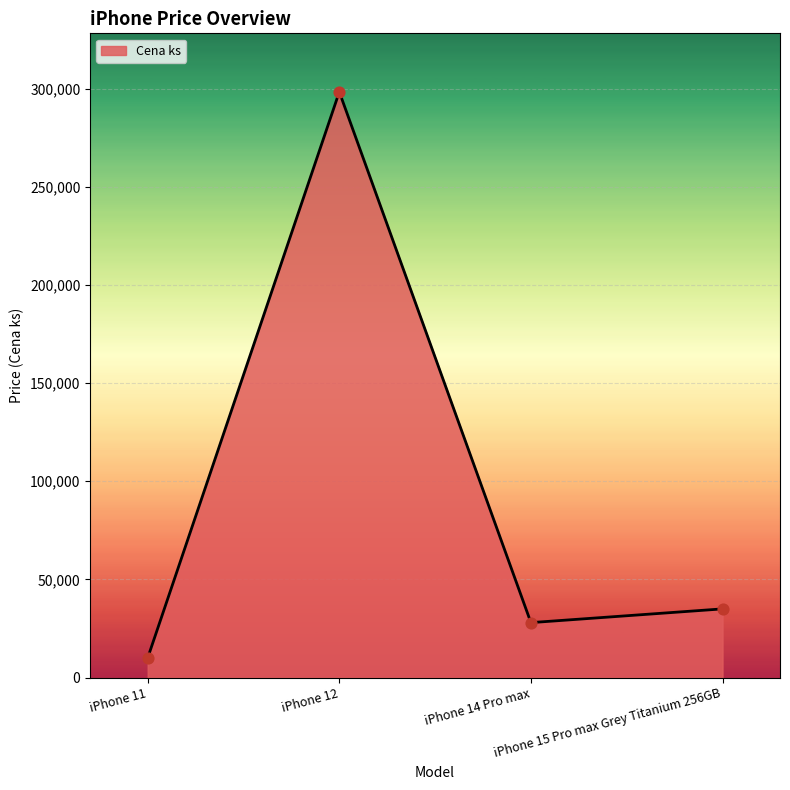

What is the ratio of the value at iPhone 14 Pro max to the value at iPhone 12?

0.1